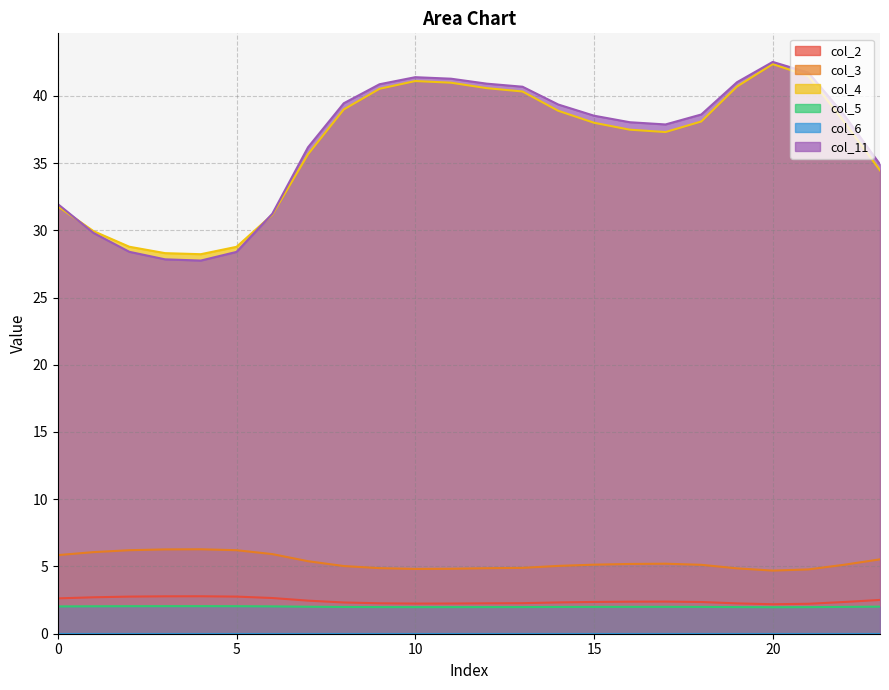

What is the highest value of the col_5 series?

2.0